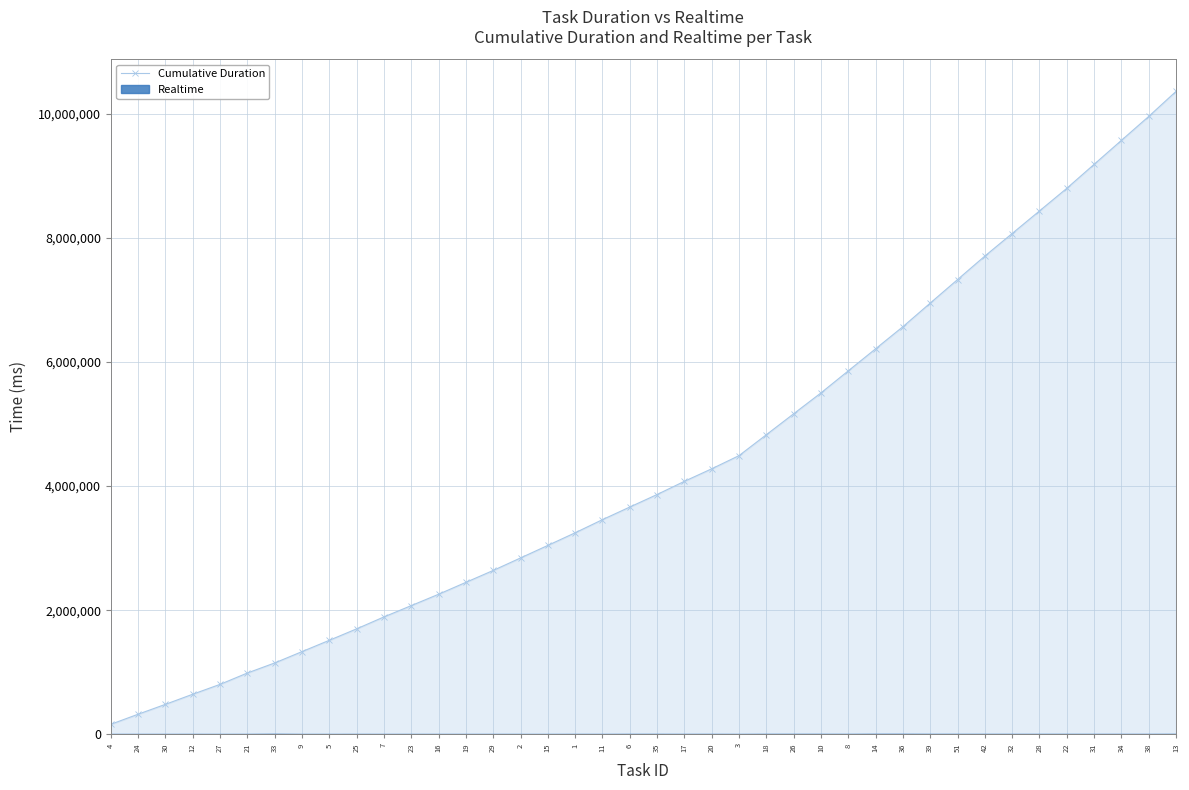

Rank the categories by value from highest to lowest.

13, 38, 34, 31, 22, 28, 32, 42, 51, 39, 36, 14, 8, 10, 26, 18, 3, 20, 17, 35, 6, 11, 1, 15, 2, 29, 19, 16, 23, 7, 25, 5, 9, 33, 21, 27, 12, 30, 24, 4